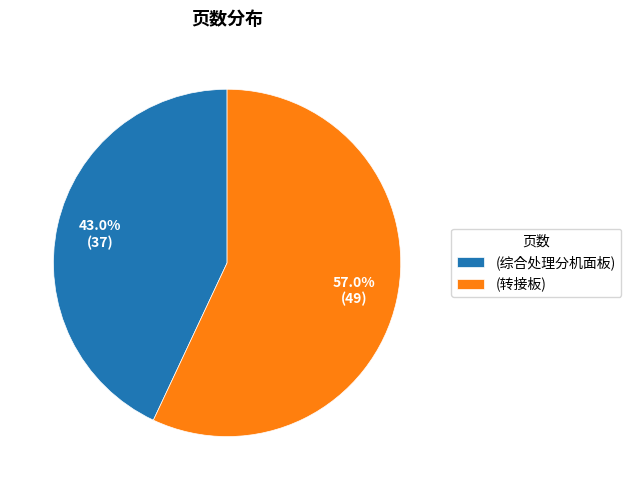

Between (转接板) and (综合处理分机面板), which is larger?

(转接板)